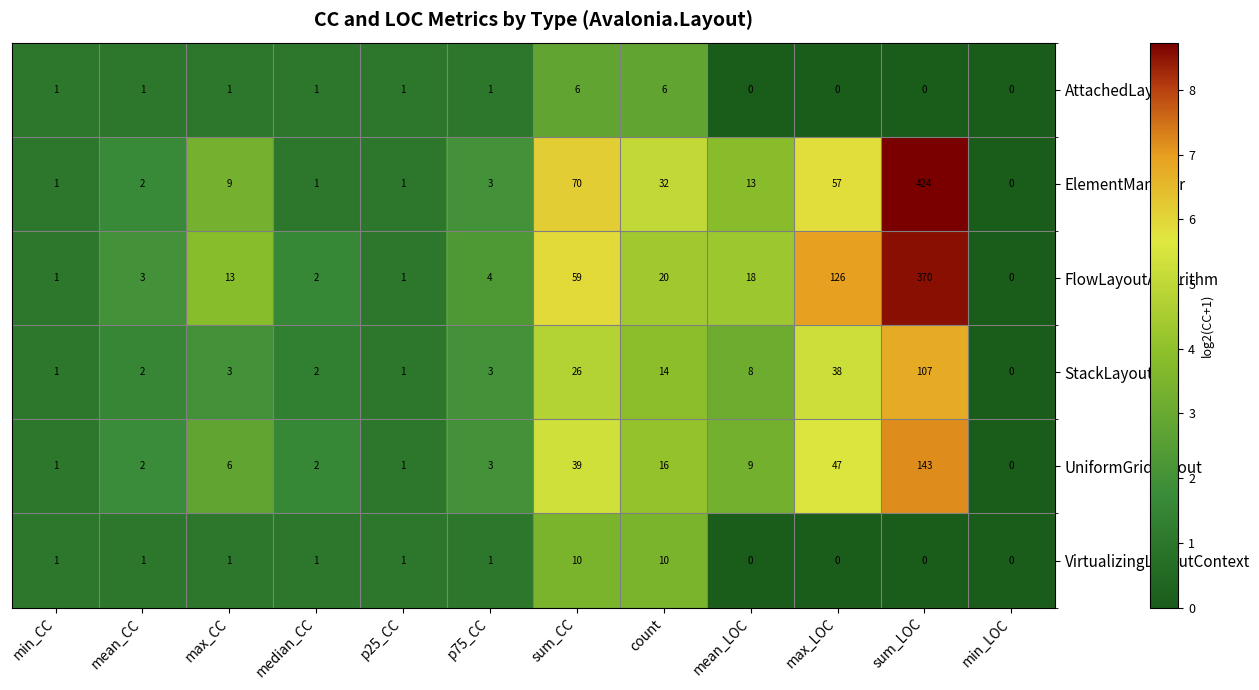

What is the sum of all StackLayout values?

205